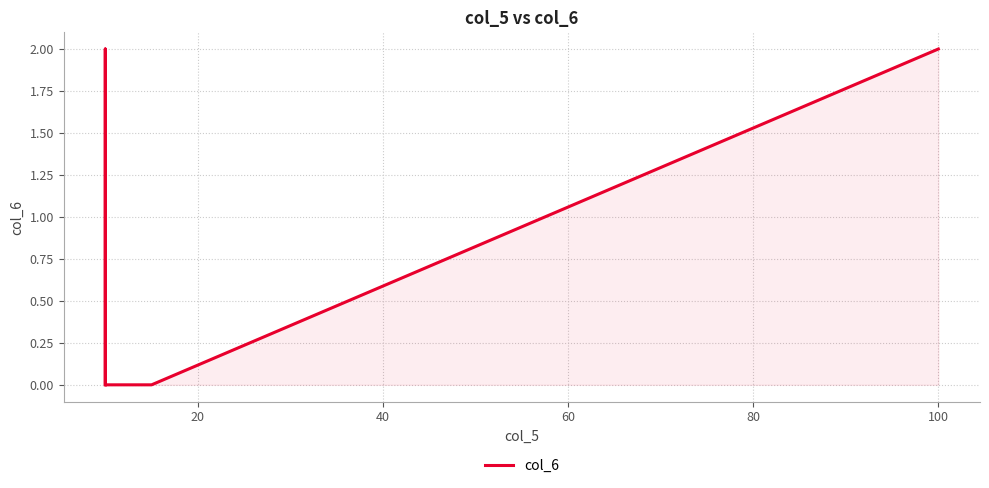

The chart shows a value of -1 at 60. True or false?

False